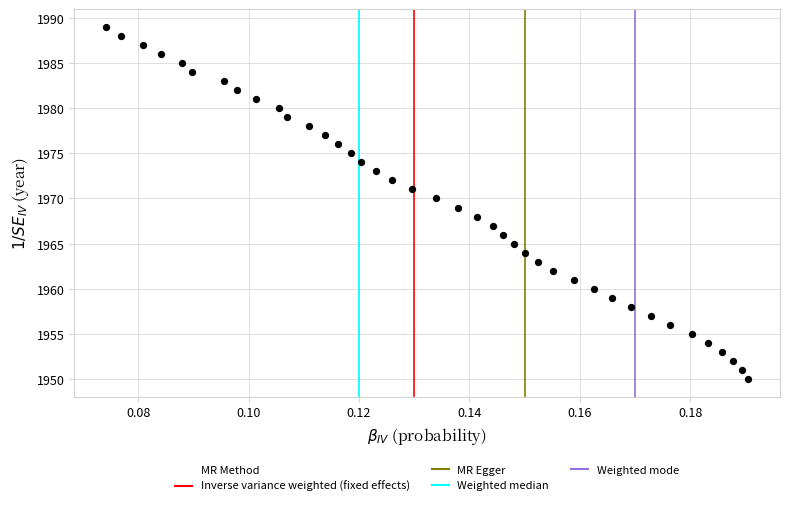

What is the range of Y values (max minus min)?

39